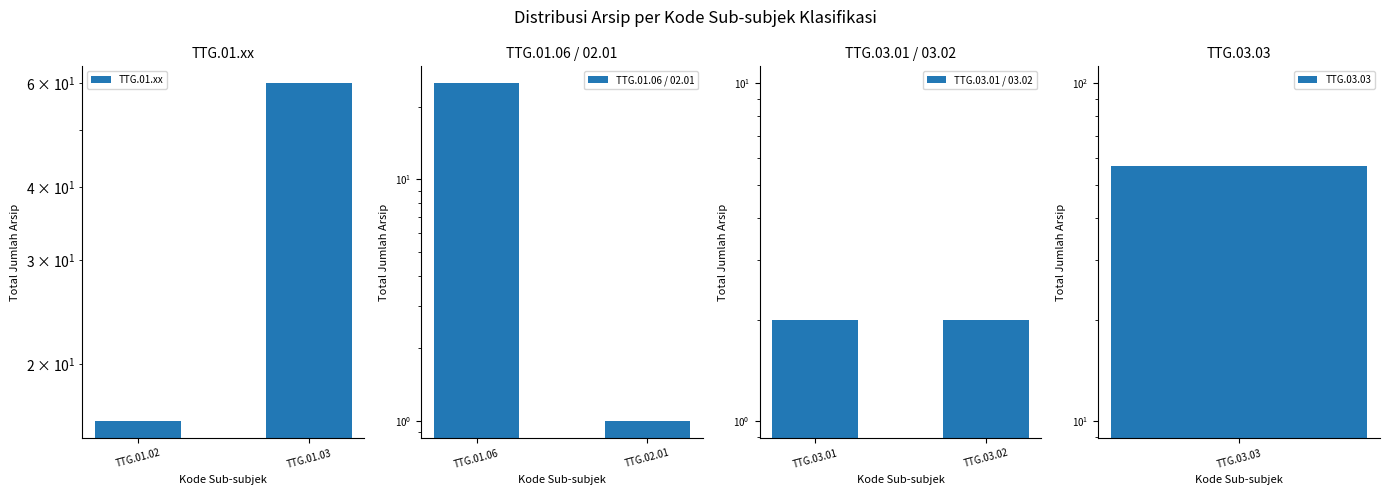

Which series has the largest range (max minus min)?

TTG.01.xx